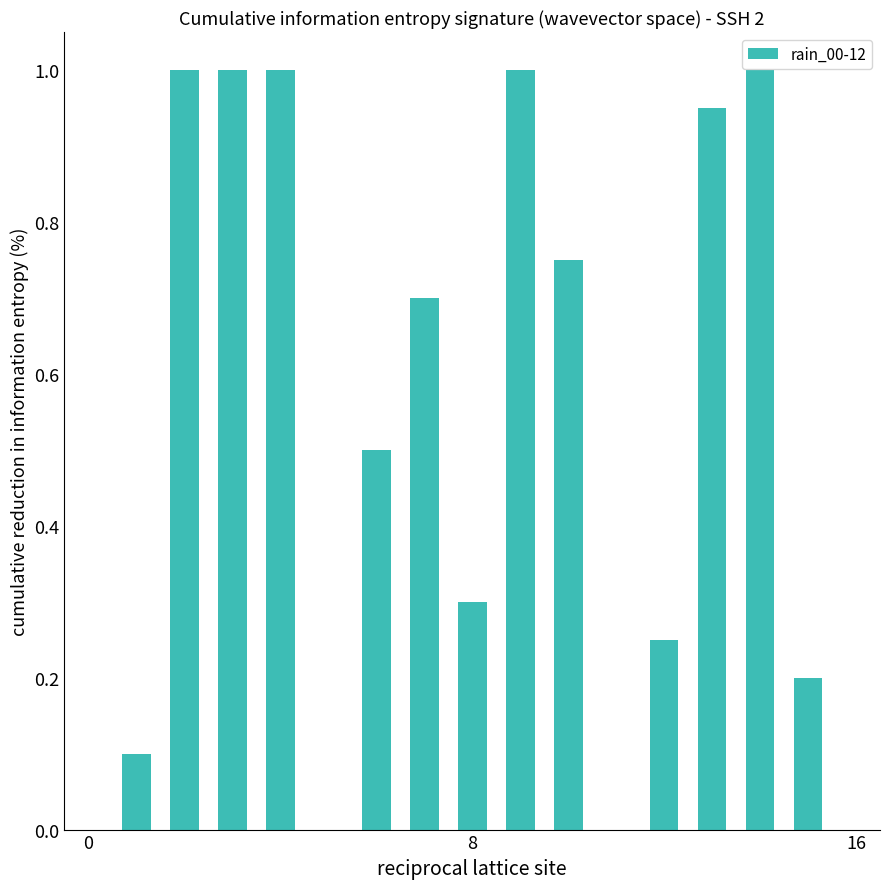

What is the maximum value shown in the chart?

1.0